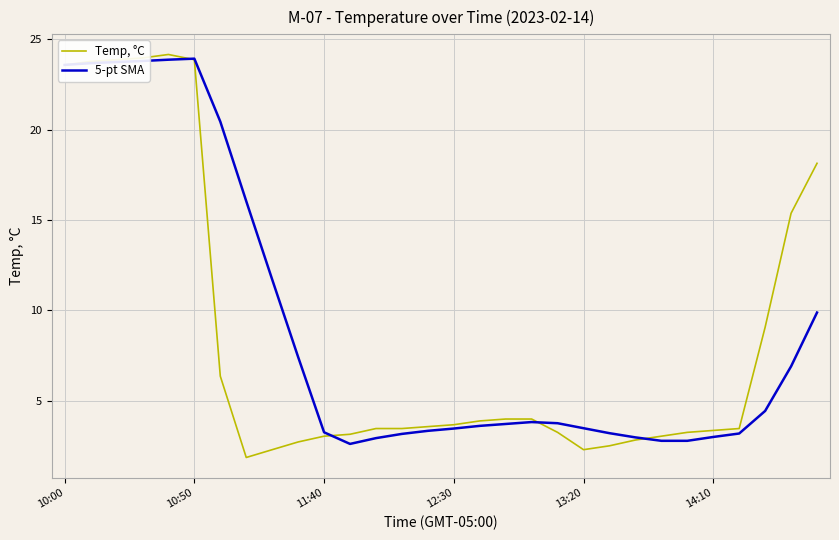

How many lines are shown in the chart?

2